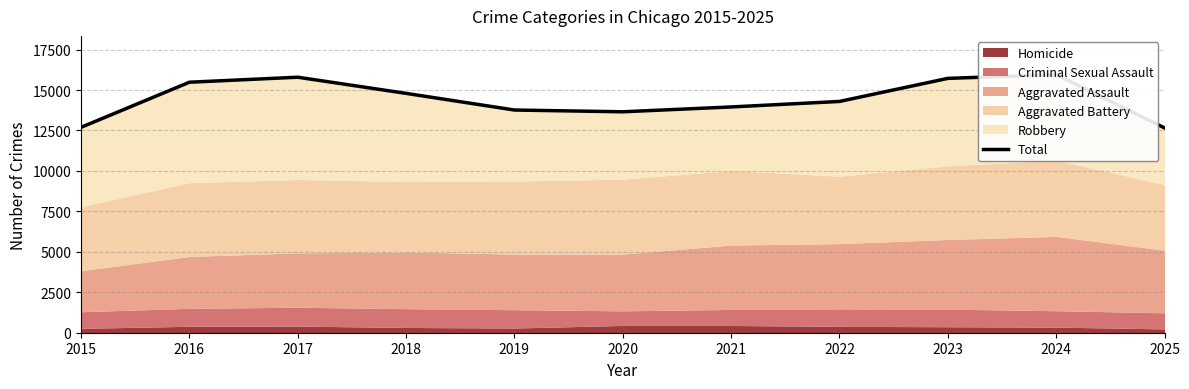

What is the sum of the values at 2019 and 2025?

26425